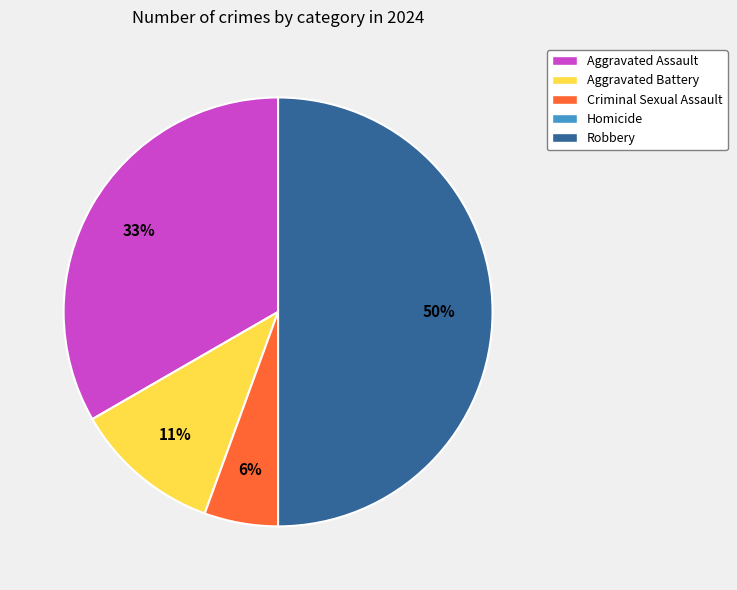

The Aggravated Assault slice represents 33% of the pie. True or false?

True